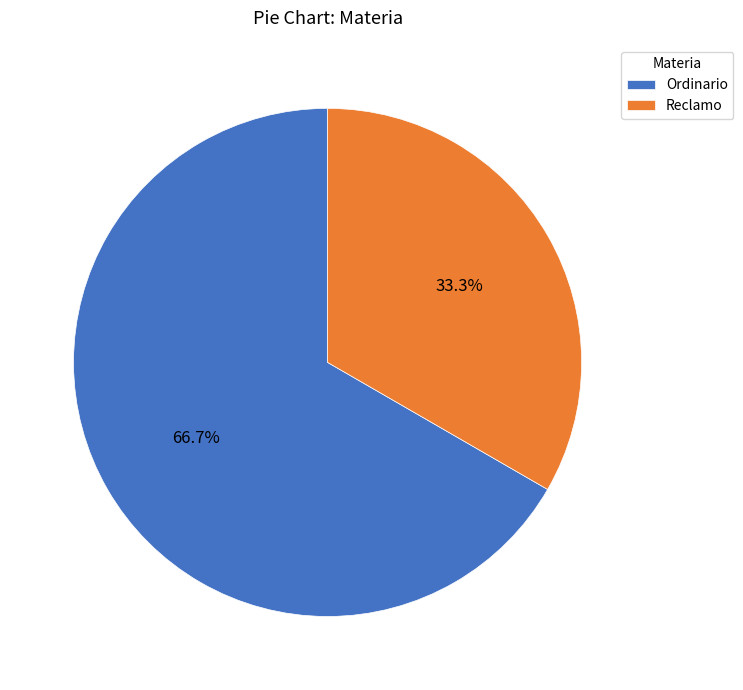

Does Ordinario account for over 50% of the chart?

Yes